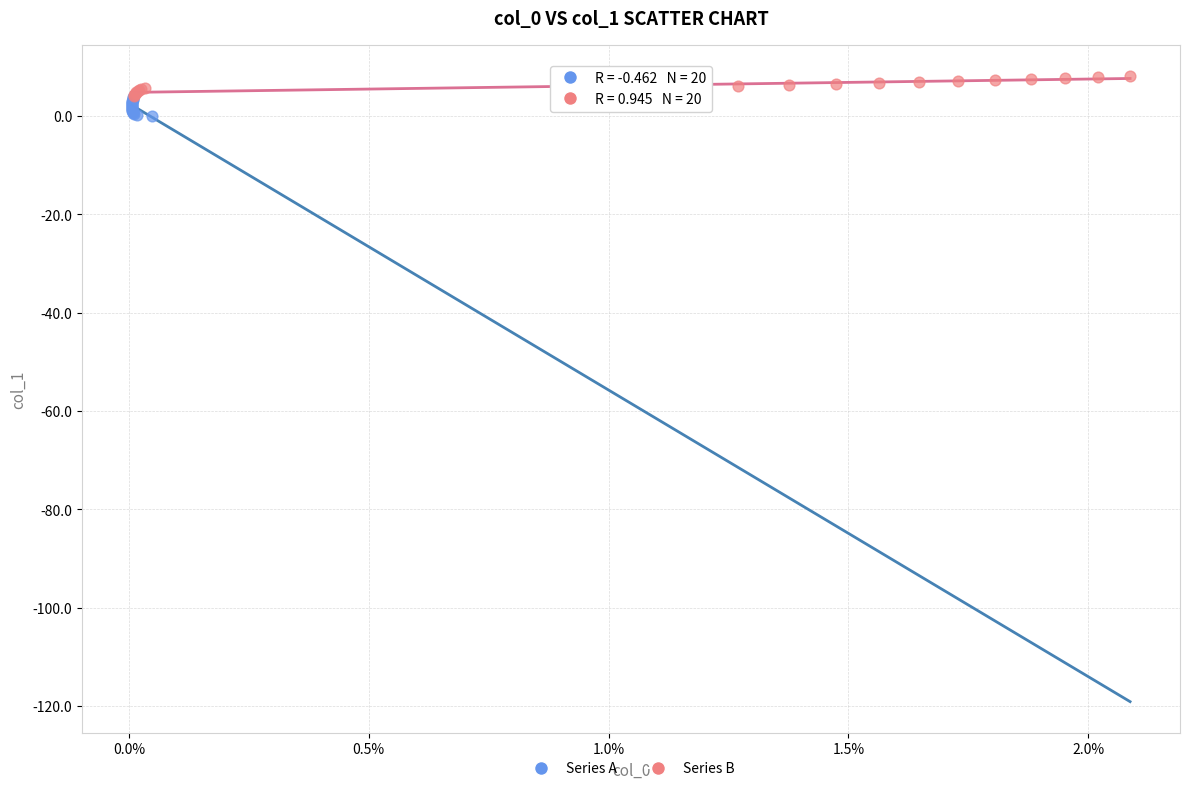

Which series reaches the minimum Y coordinate?

Series A